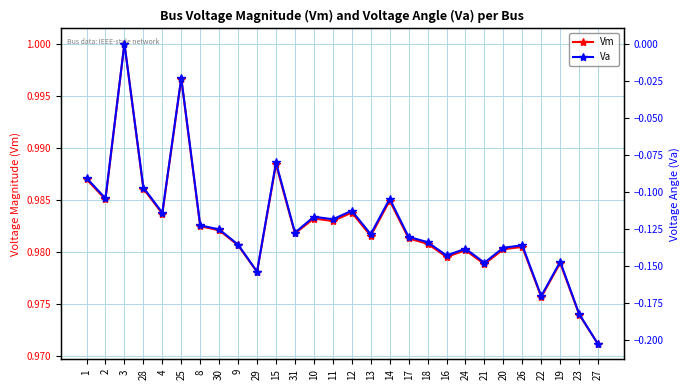

What are all the series names shown in the legend?

Vm, Va